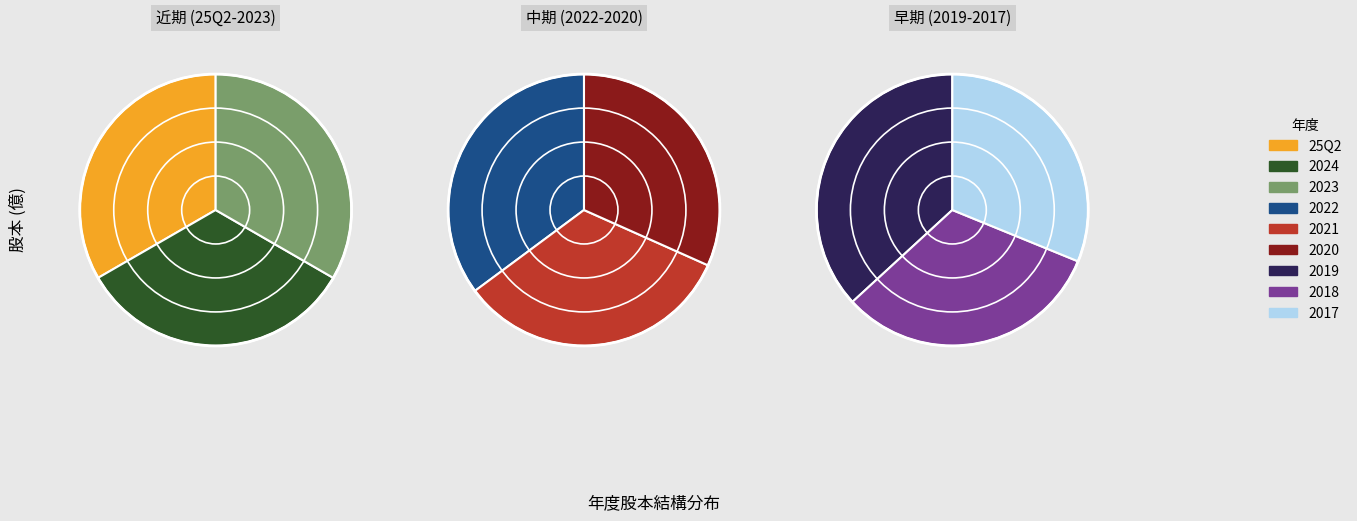

How many slices are in this pie chart?

9